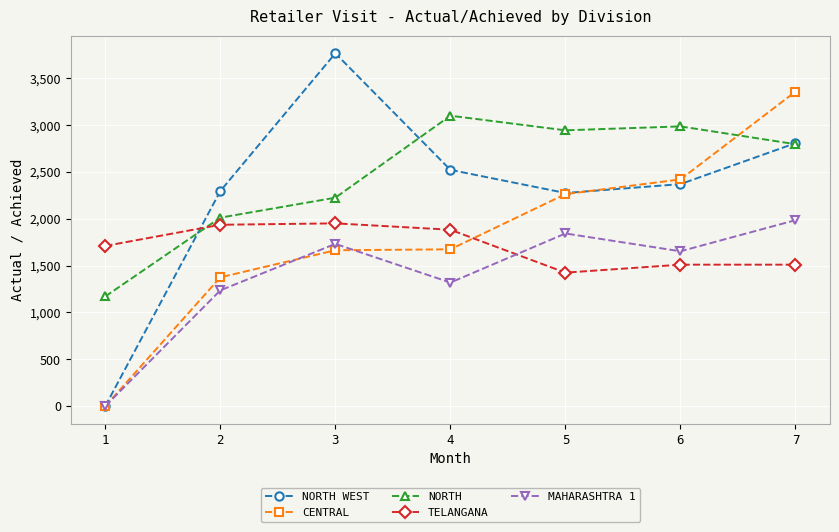

What is the difference between the second highest and minimum values in the NORTH WEST series?

2807